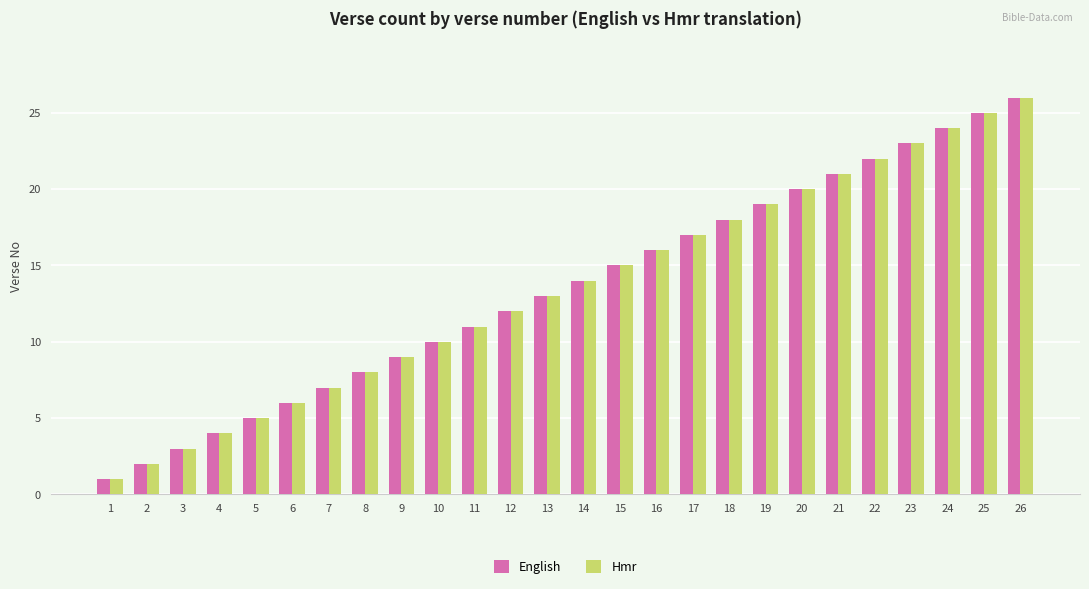

Reading left to right, transcribe all the data shown in this chart.

English: 1=1	2=2	3=3	4=4	5=5	6=6	7=7	8=8	9=9	10=10	11=11	12=12	13=13	14=14	15=15	16=16	17=17	18=18	19=19	20=20	21=21	22=22	23=23	24=24	25=25	26=26
Hmr: 1=1	2=2	3=3	4=4	5=5	6=6	7=7	8=8	9=9	10=10	11=11	12=12	13=13	14=14	15=15	16=16	17=17	18=18	19=19	20=20	21=21	22=22	23=23	24=24	25=25	26=26